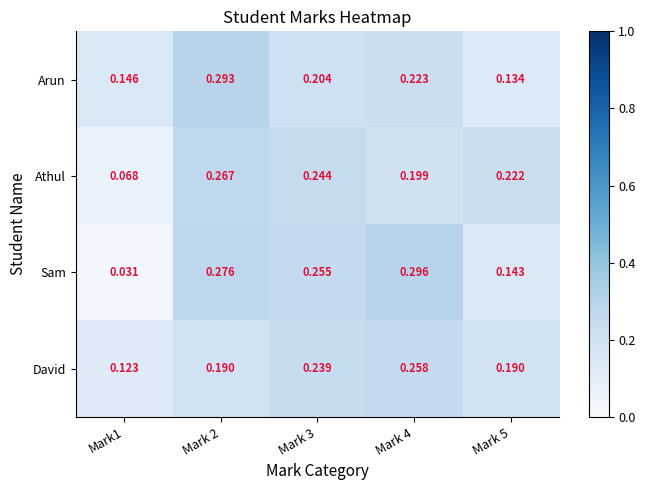

How many categories are shown in the chart?

5